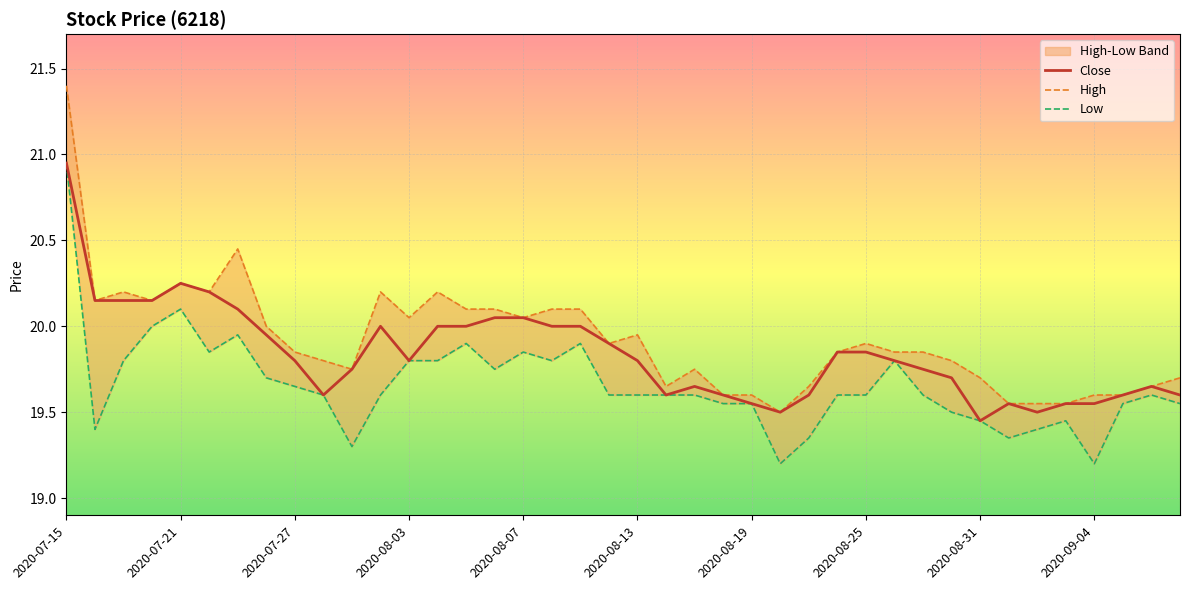

Count the number of categories in the chart.

40